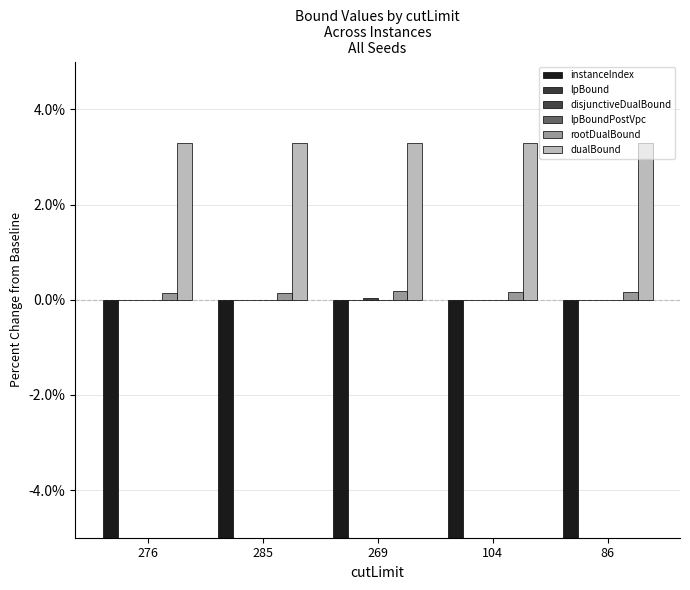

Which series has the widest spread of values?

rootDualBound